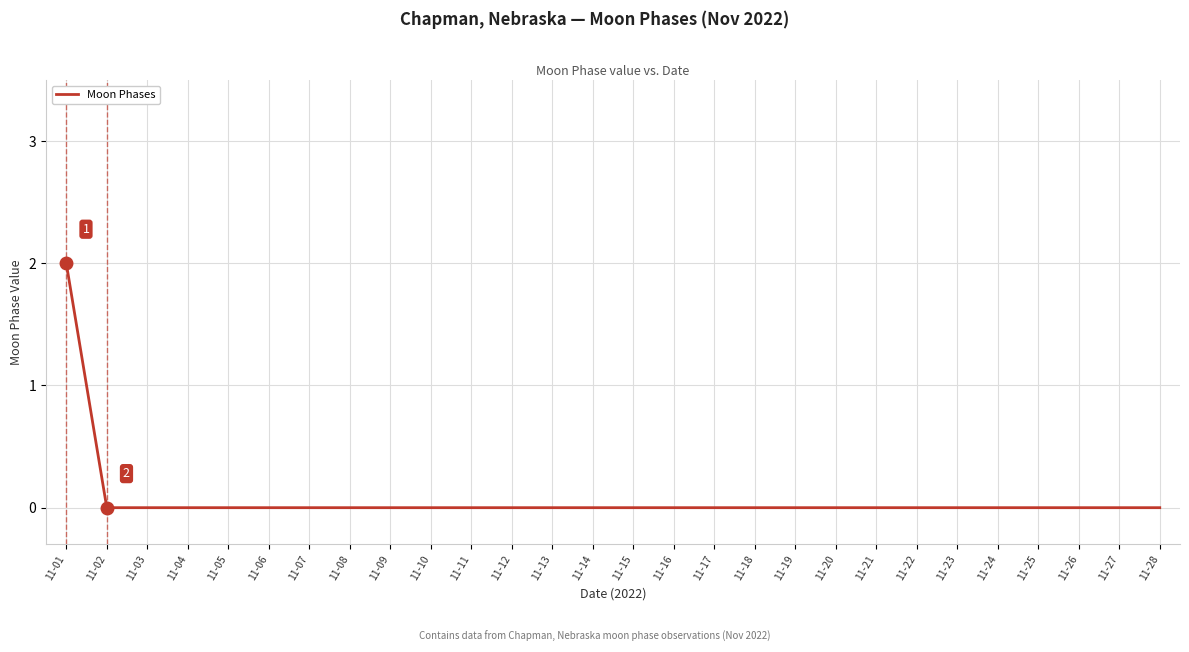

Reading right to left, extract all data points from this chart.

0	0	0	0	0	0	0	0	0	0	0	0	0	0	0	0	0	0	0	0	0	0	0	0	0	0	0	2